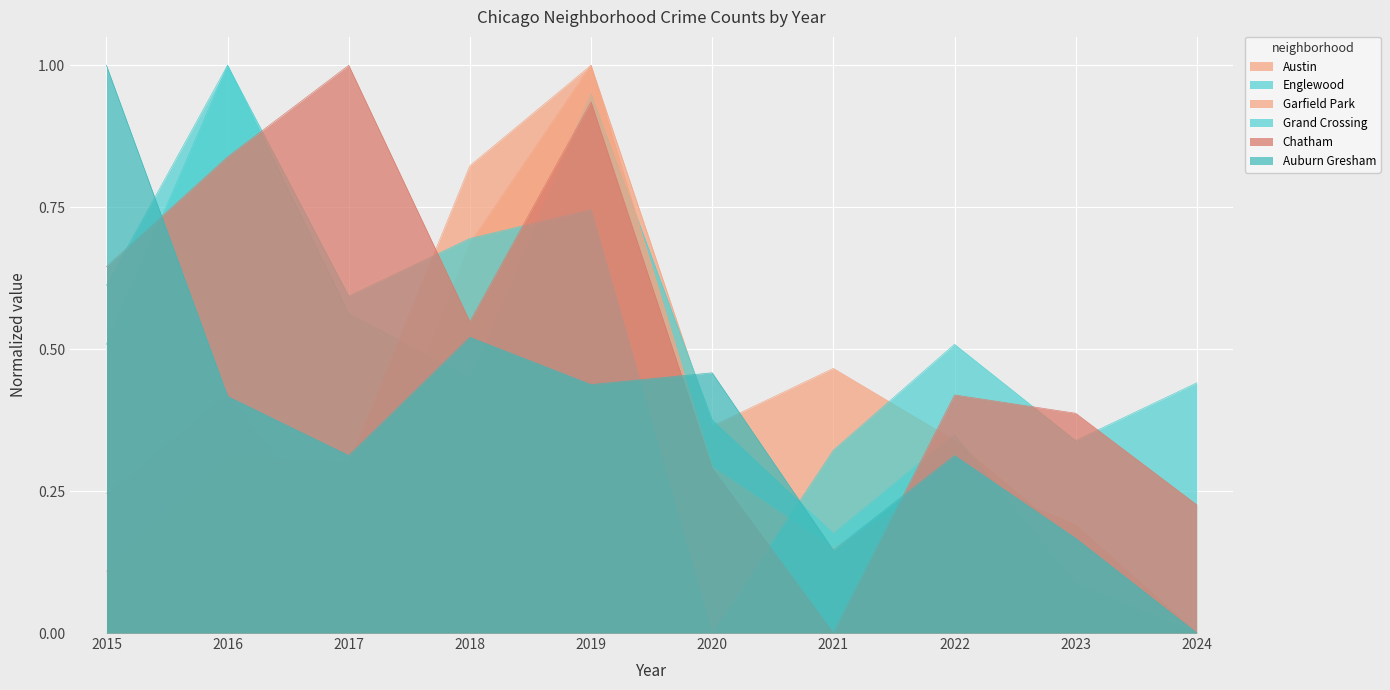

At which label does Chatham reach its minimum?

2021